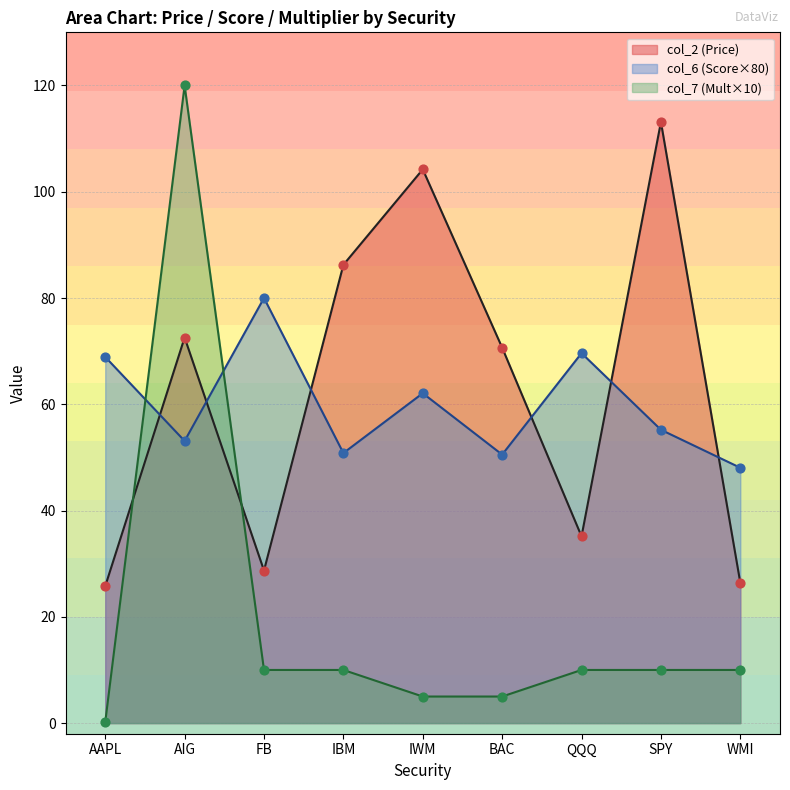

Which series has the largest total across all categories?

col_2 (Price)